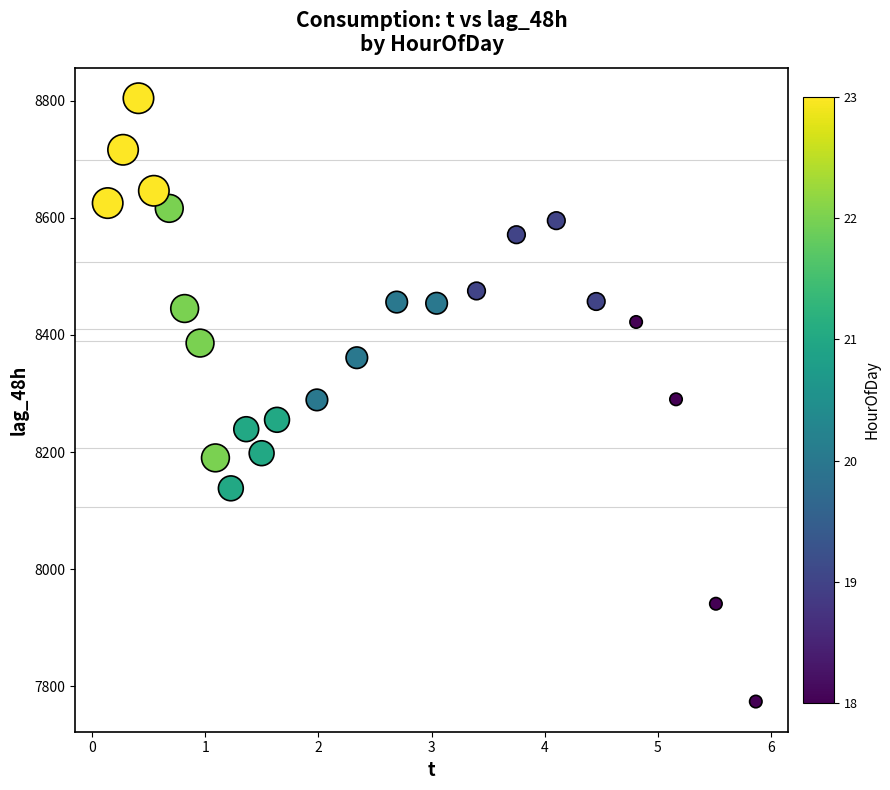

What is the range of Y values (max minus min)?

1030